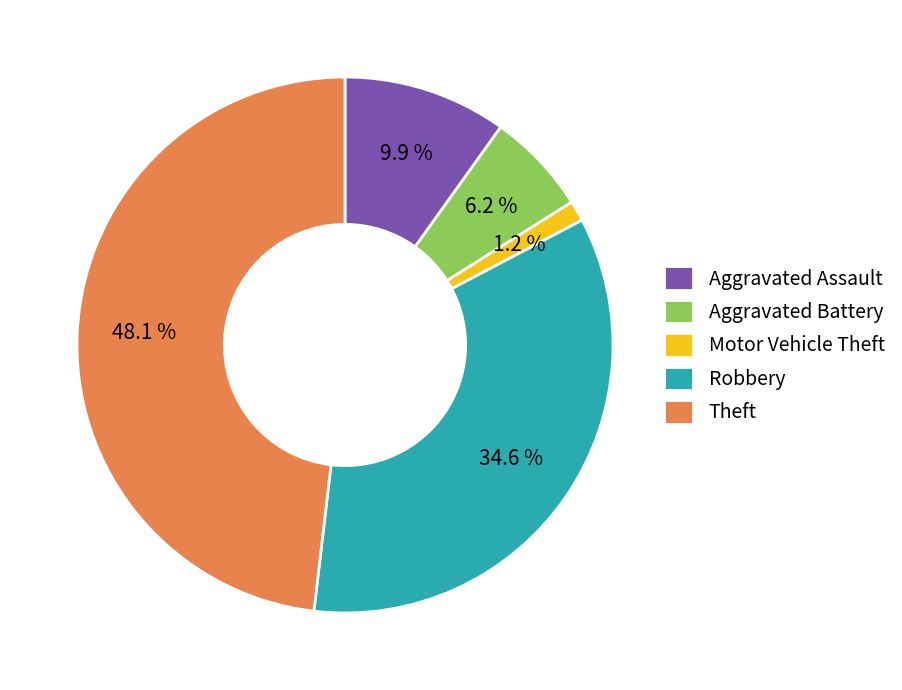

Count the number of slices in the pie.

5